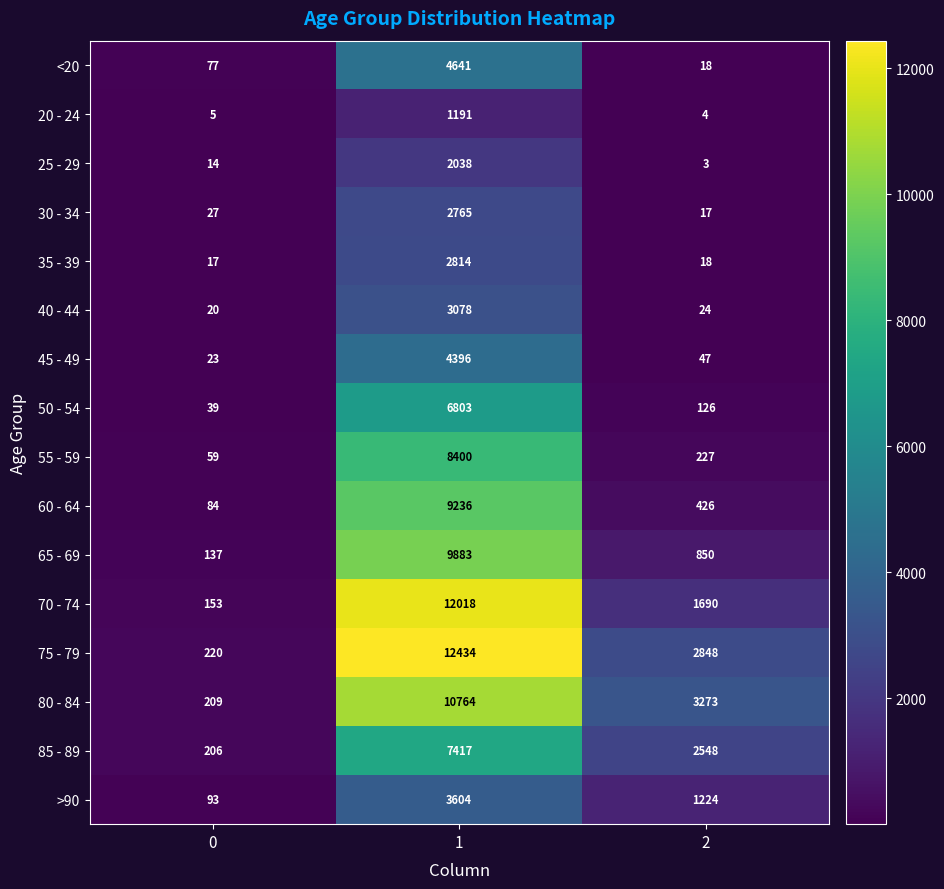

Rank the categories by 75 - 79 value from highest to lowest.

1, 2, 0